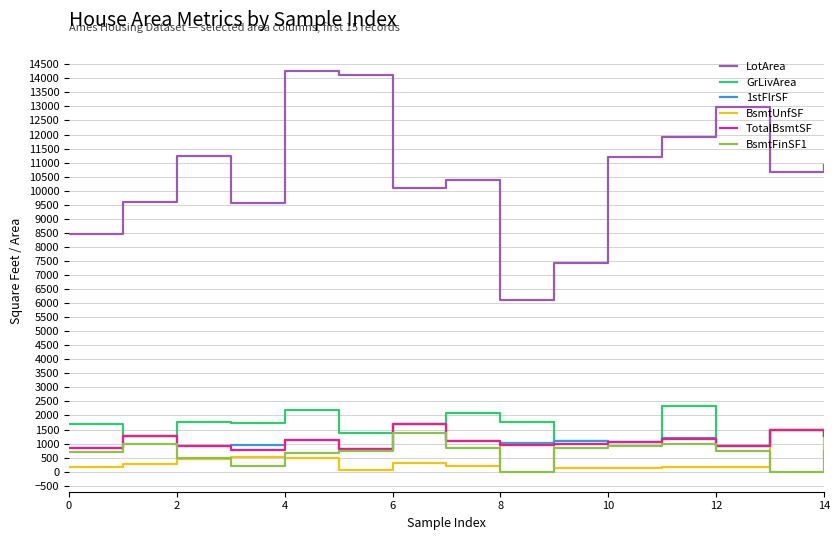

Is this an area chart (filled region under the line)?

No